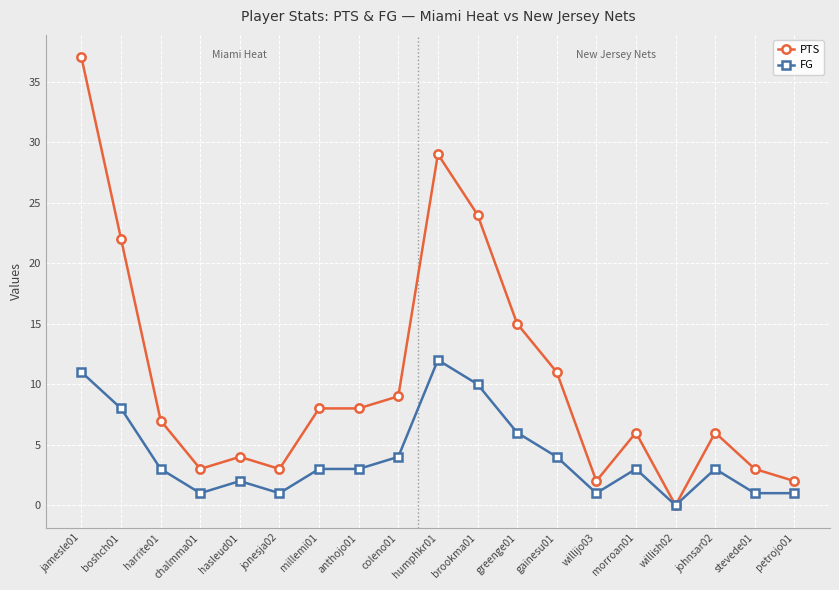

Which series has the largest total across all categories?

PTS